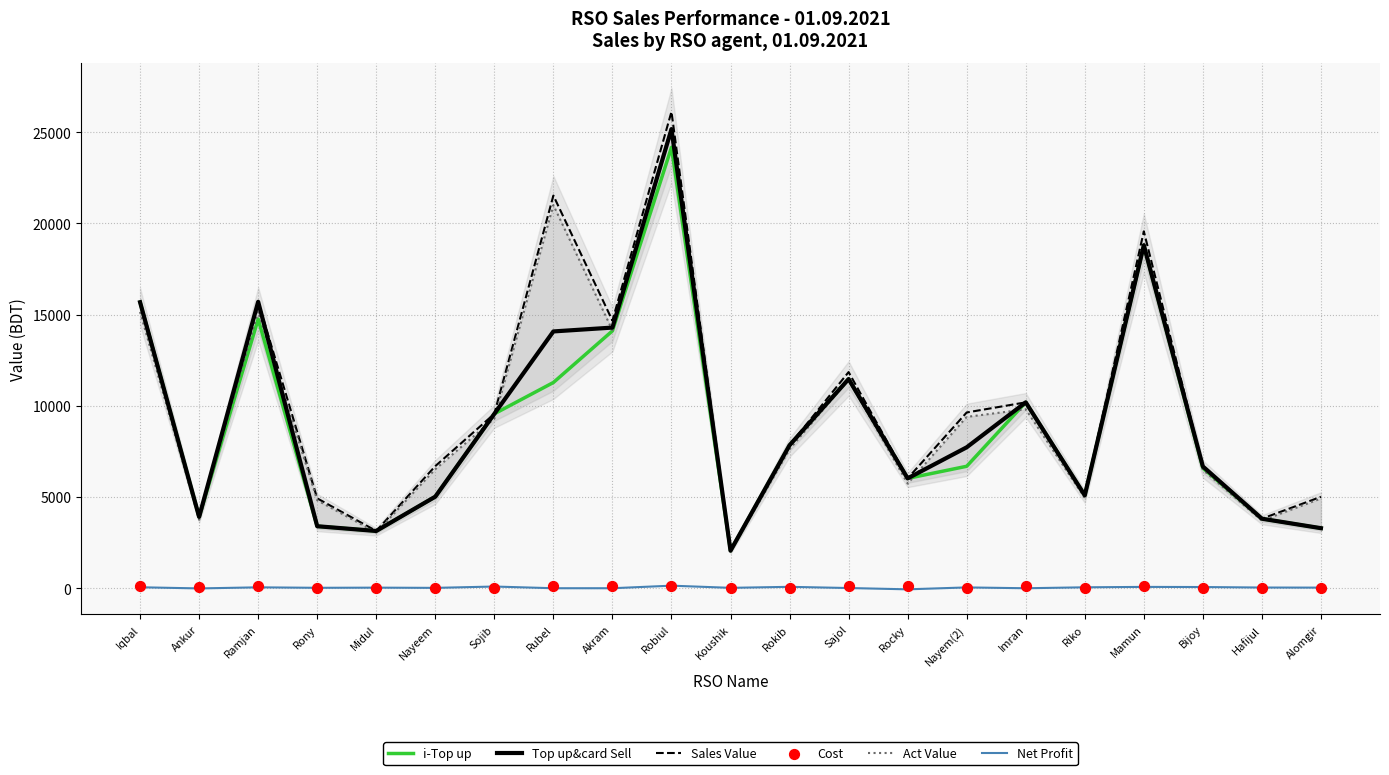

Which series contains the lowest Y value?

Net Profit